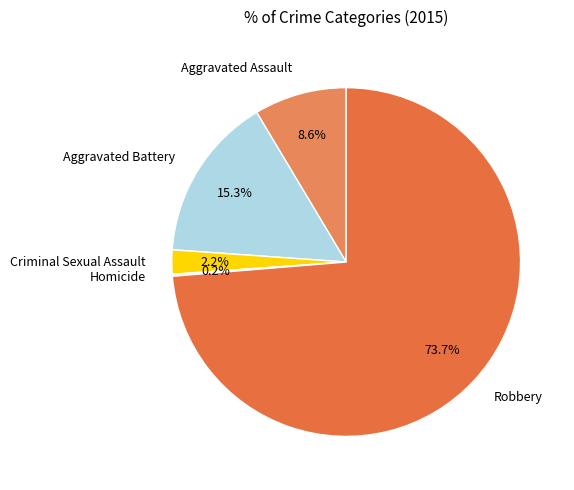

Which category accounts for the majority?

Robbery